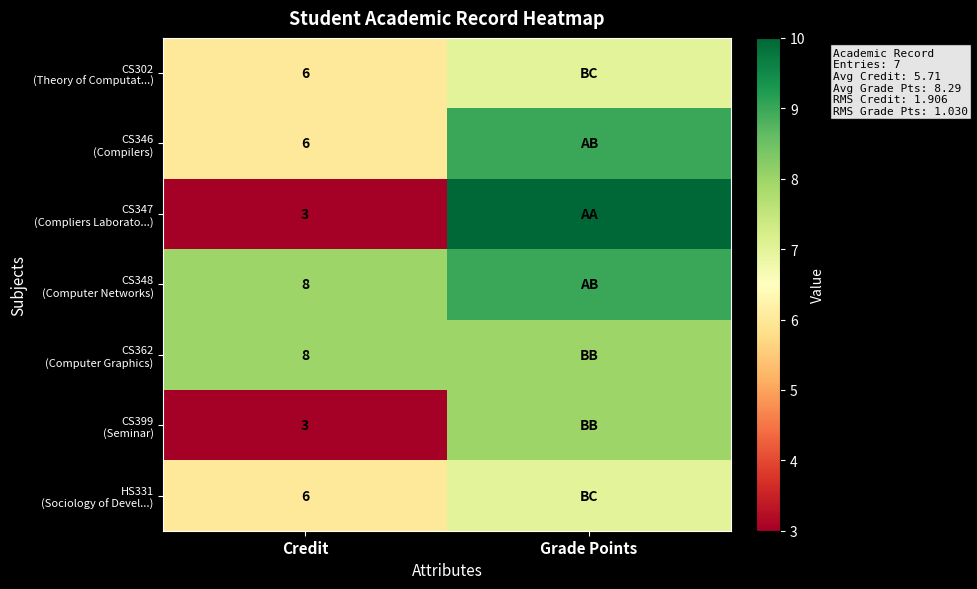

What is the spread (max minus min) of values at Credit?

5